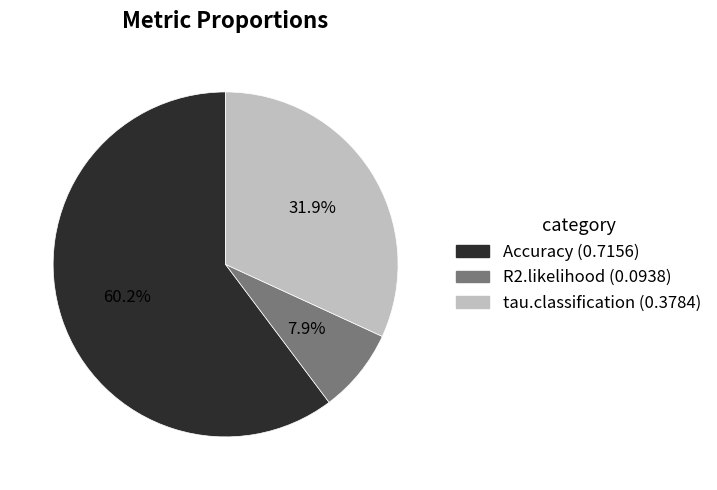

Combined, do R2.likelihood and tau.classification account for over 50%?

No